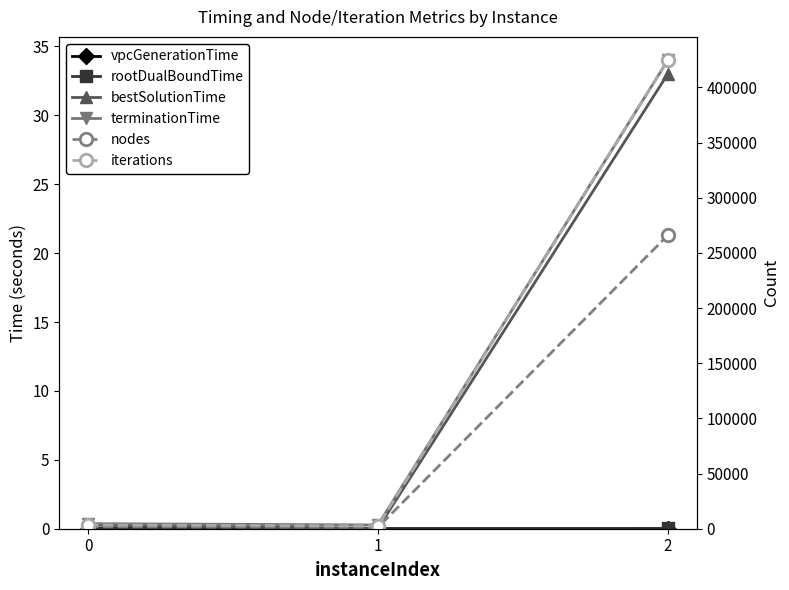

Is this an area chart (filled region under the line)?

No